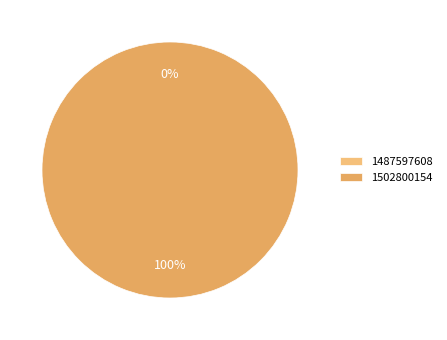

How many segments does this pie chart have?

2